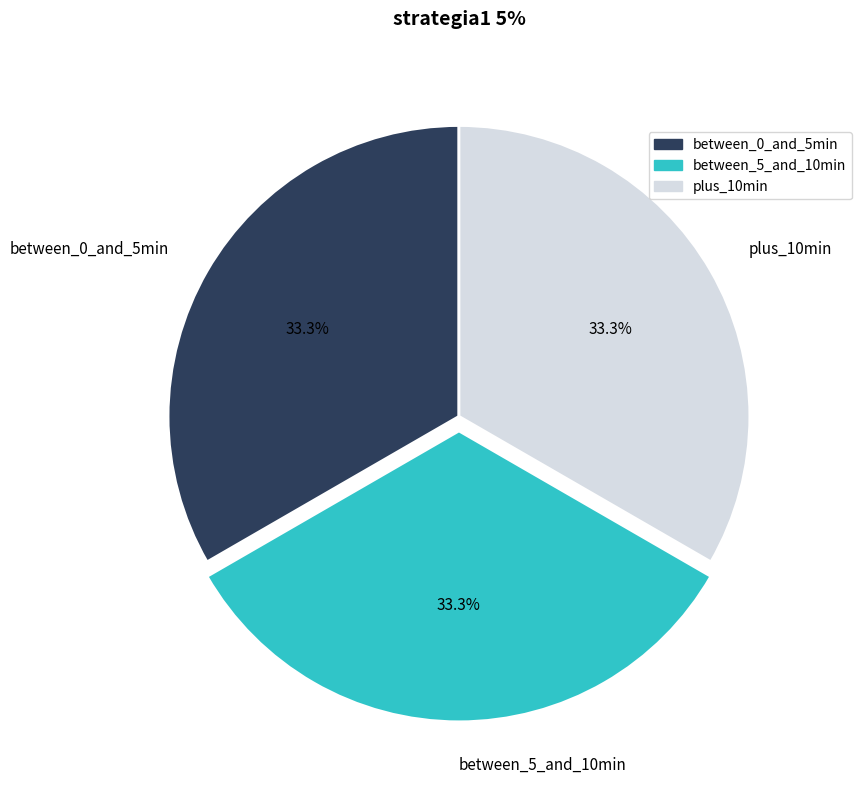

Is there a majority slice in this chart?

No